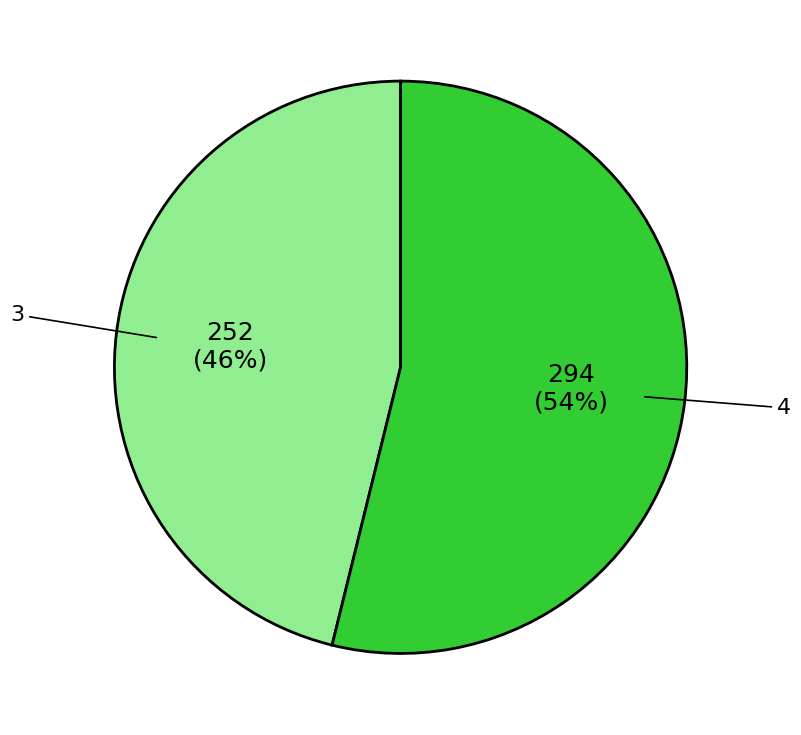

Rank the categories by value from lowest to highest.

3, 4